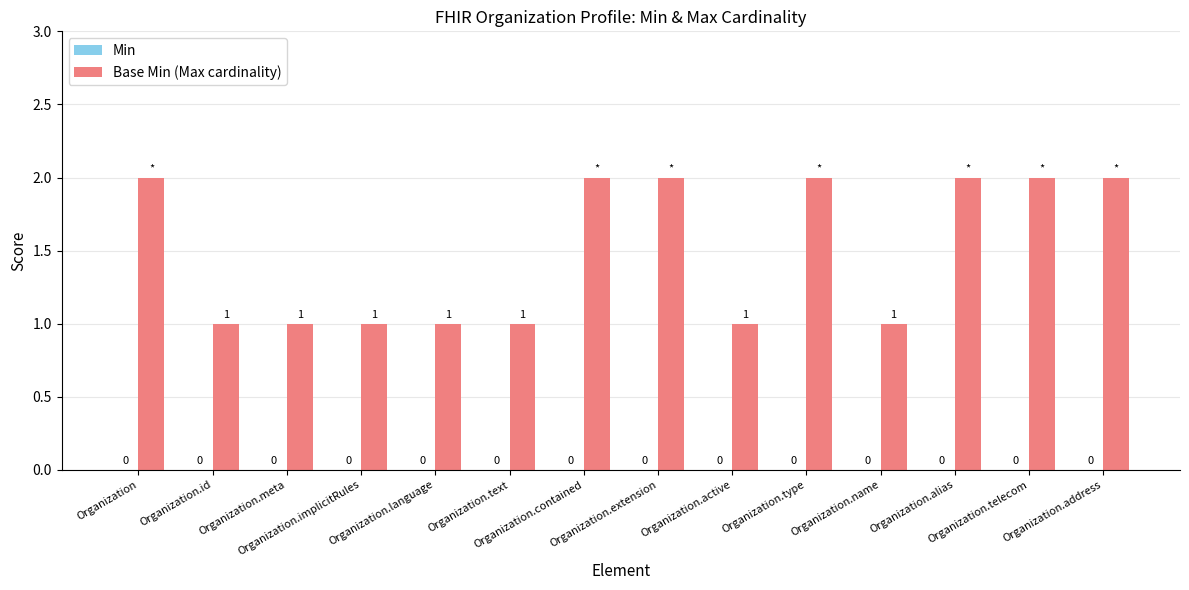

Are the bars horizontal?

No